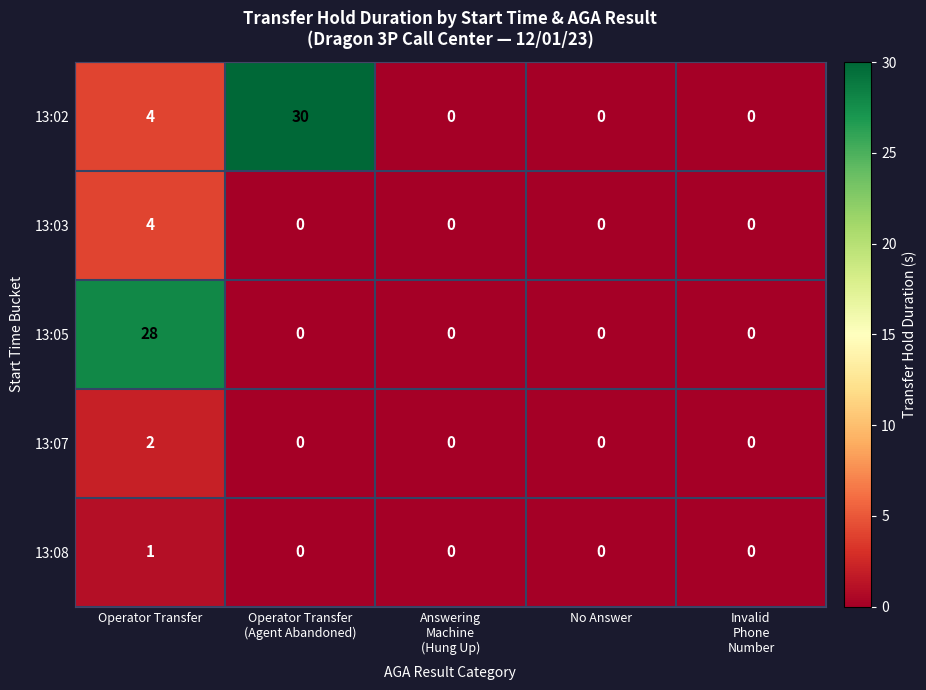

How many distinct data groups are displayed?

5